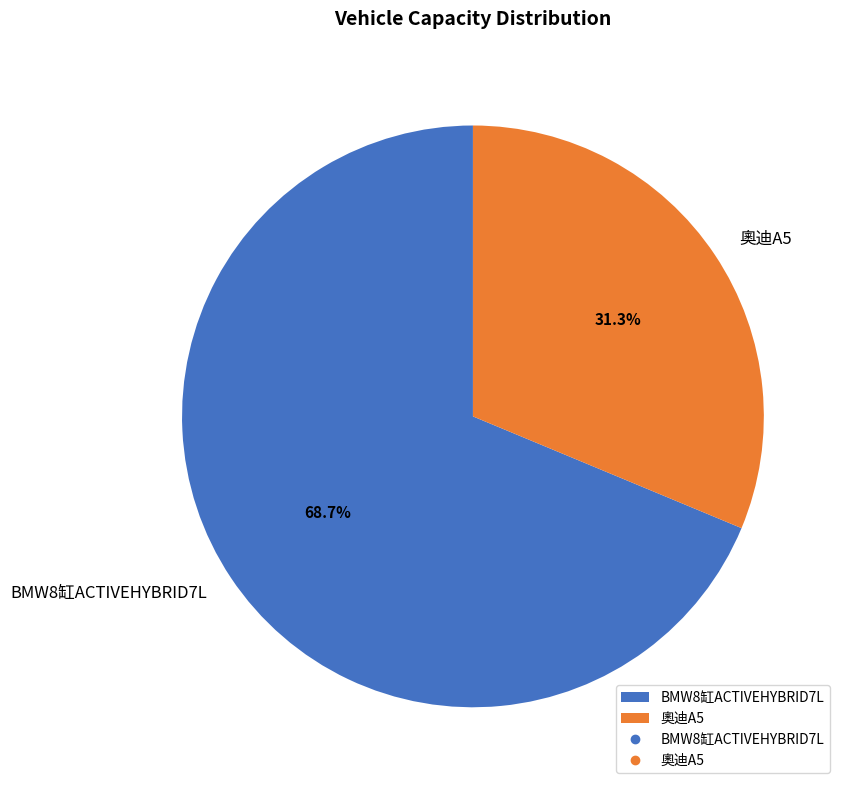

How many segments does this pie chart have?

2